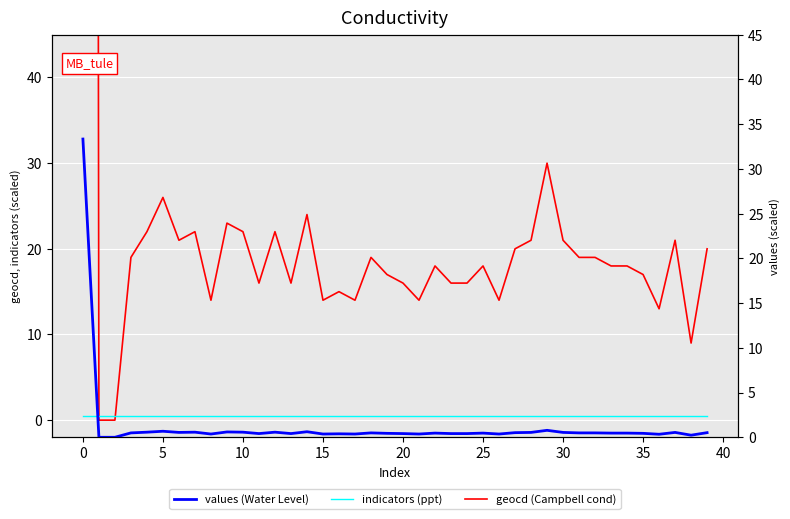

What is the sum of the indicators (ppt) values at 31 and 25?

1.0